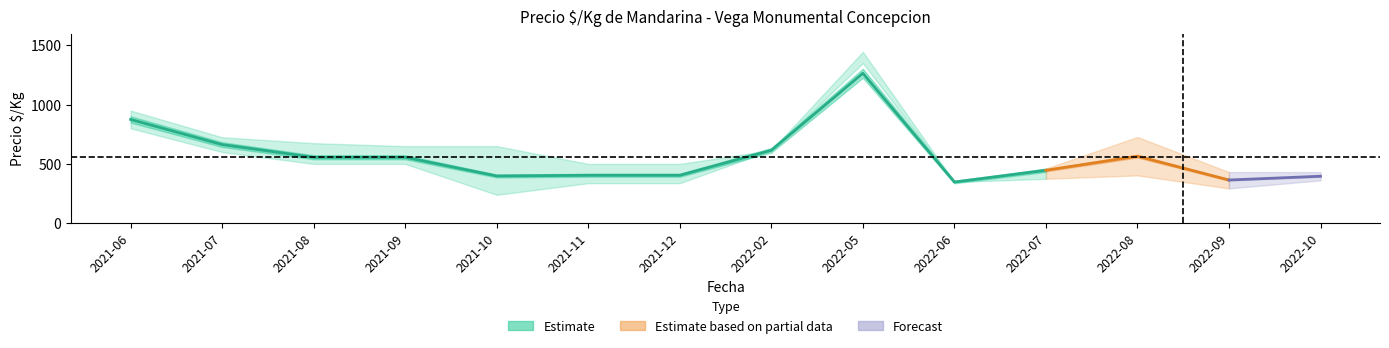

Does the chart display data point markers on the line(s)?

No